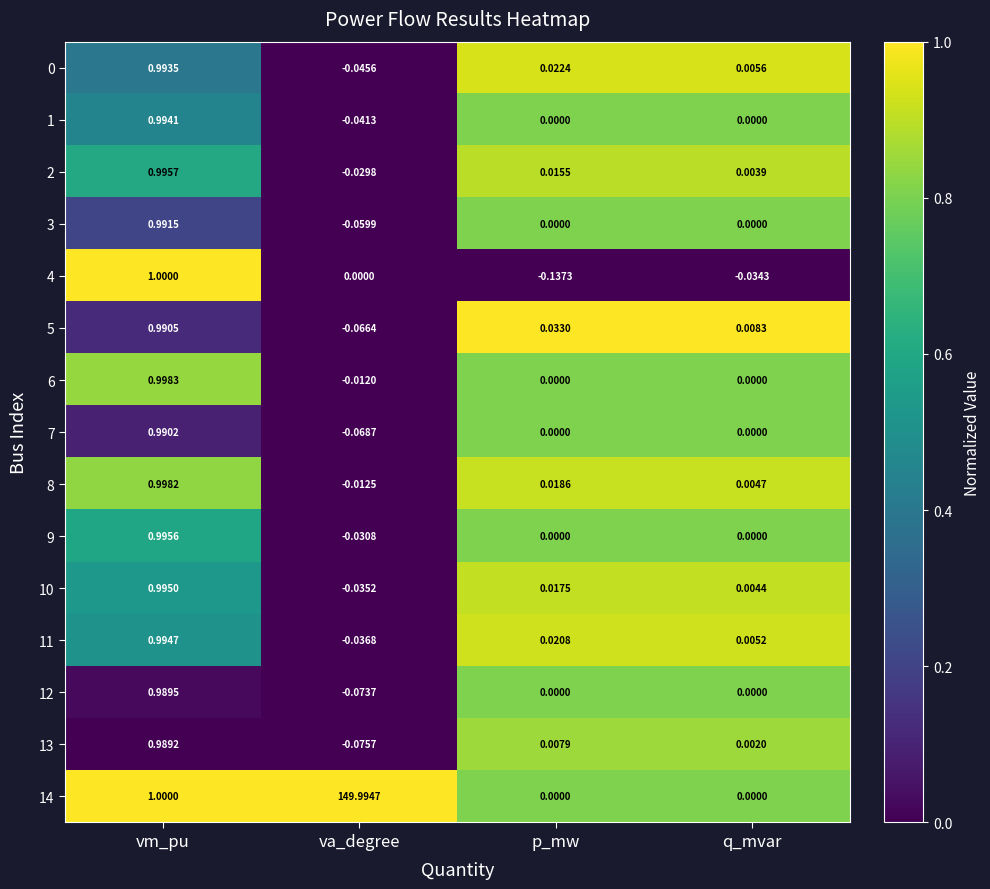

At which category is the sum across all series the highest?

va_degree